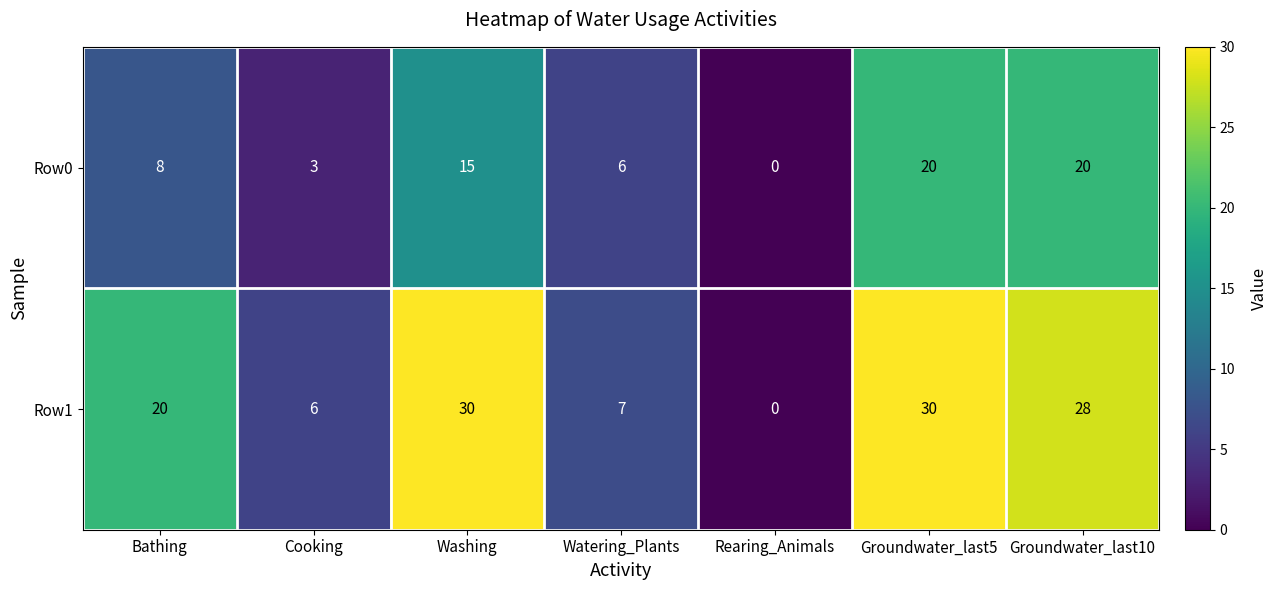

What is the average value of the Row0 series?

10